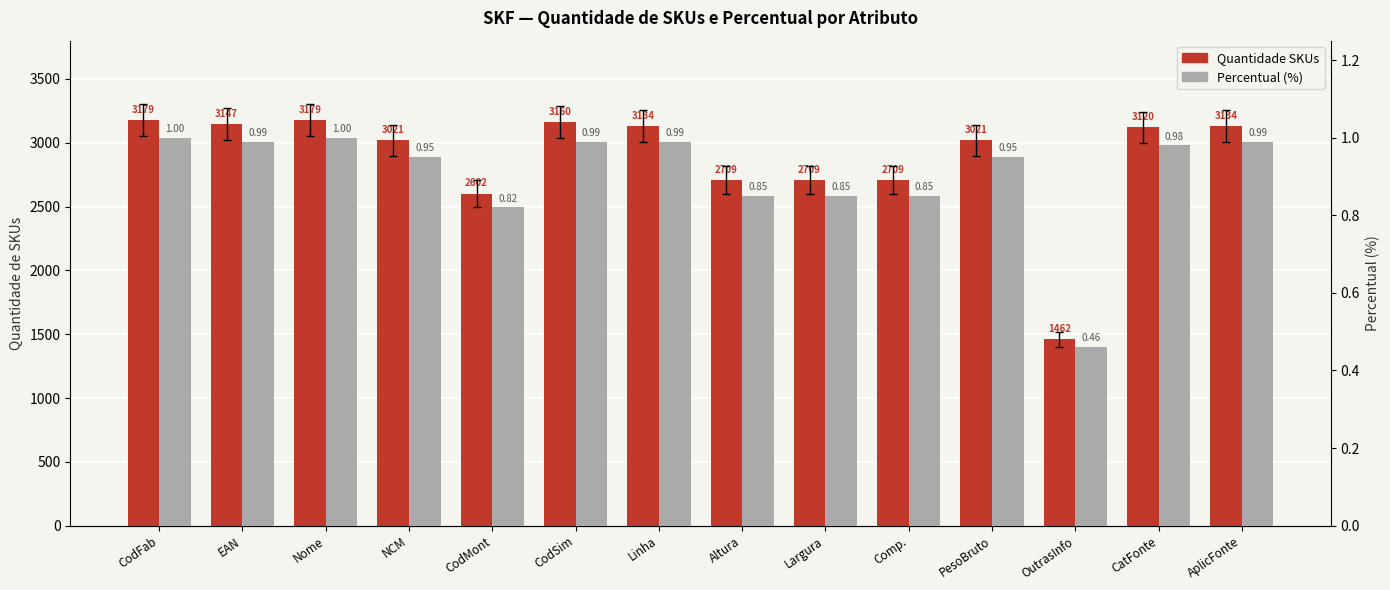

What is the difference between the maximum and second lowest values in the Quantidade SKUs series?

577.0